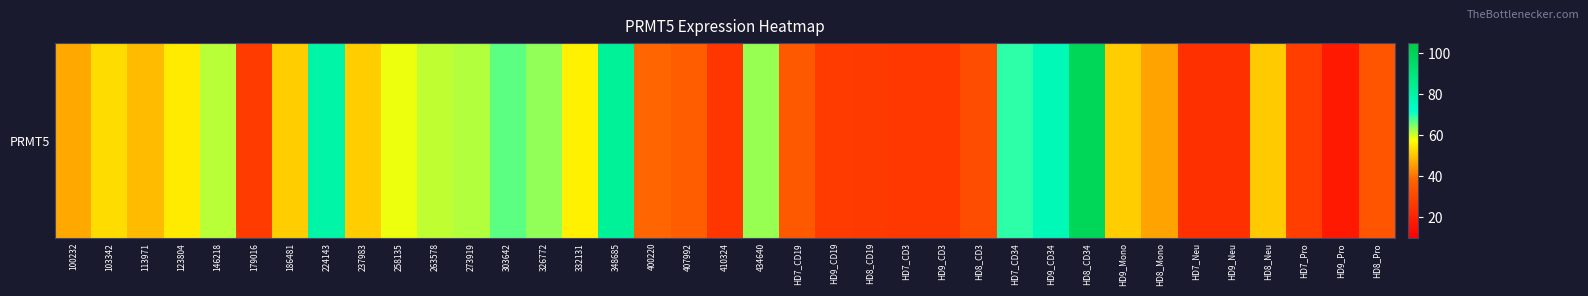

Reading left to right, extract all data points from this chart.

100232=46.9	103342=53.3	113971=49.1	123804=55.0	146218=61.3	179016=26.9	186481=51.3	224143=79.6	237983=51.4	258135=58.4	263578=61.2	273919=61.7	303642=66.4	326772=63.8	332131=56.0	348685=82.5	400220=38.3	407992=36.1	410324=25.2	434640=63.2	HD7_CD19=35.0	HD9_CD19=26.8	HD8_CD19=26.5	HD7_CD3=25.8	HD9_CD3=25.9	HD8_CD3=31.7	HD7_CD34=69.0	HD9_CD34=76.2	HD8_CD34=99.2	HD9_Mono=51.3	HD8_Mono=46.2	HD7_Neu=23.6	HD9_Neu=23.7	HD8_Neu=51.0	HD7_Pro=27.6	HD9_Pro=17.3	HD8_Pro=33.9